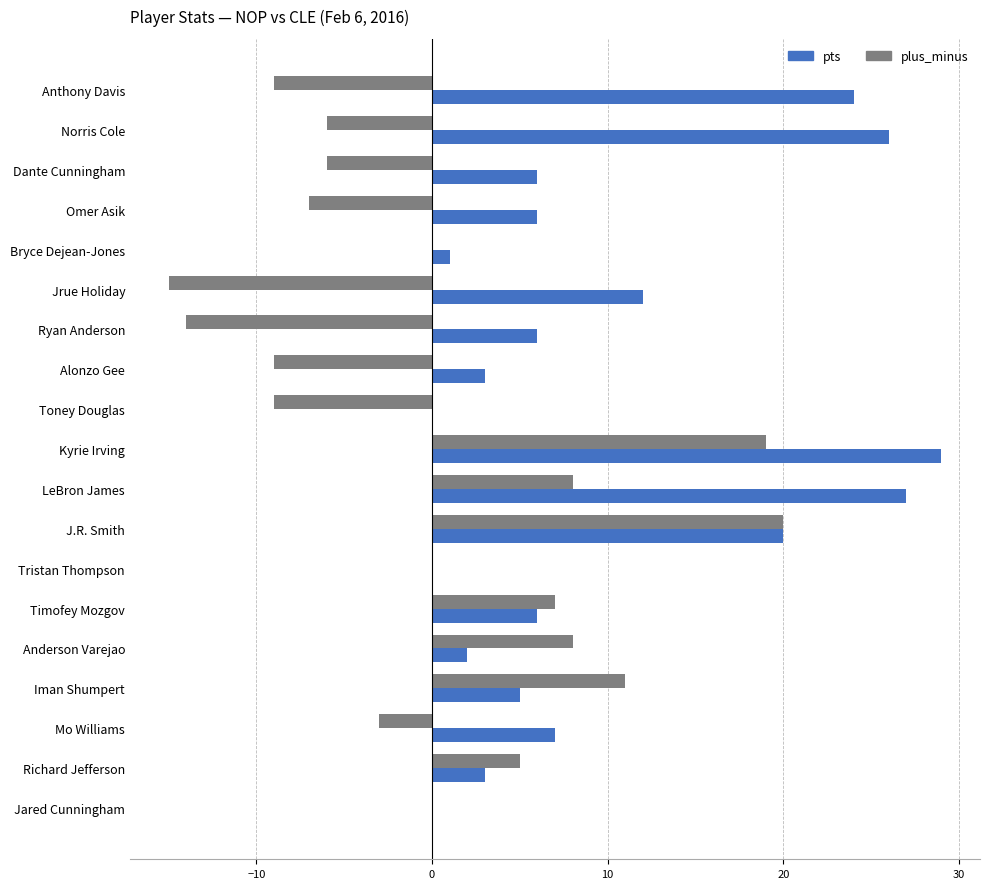

Which series changed the most between Omer Asik and Alonzo Gee?

pts